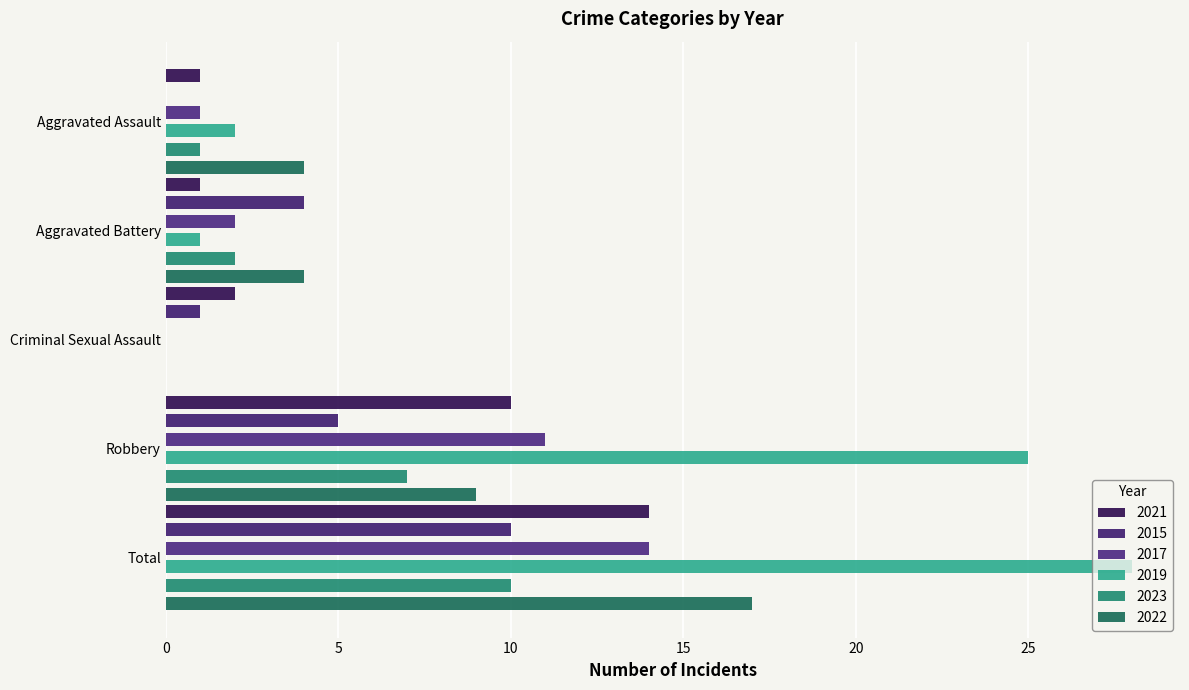

What is the greatest value displayed?

28